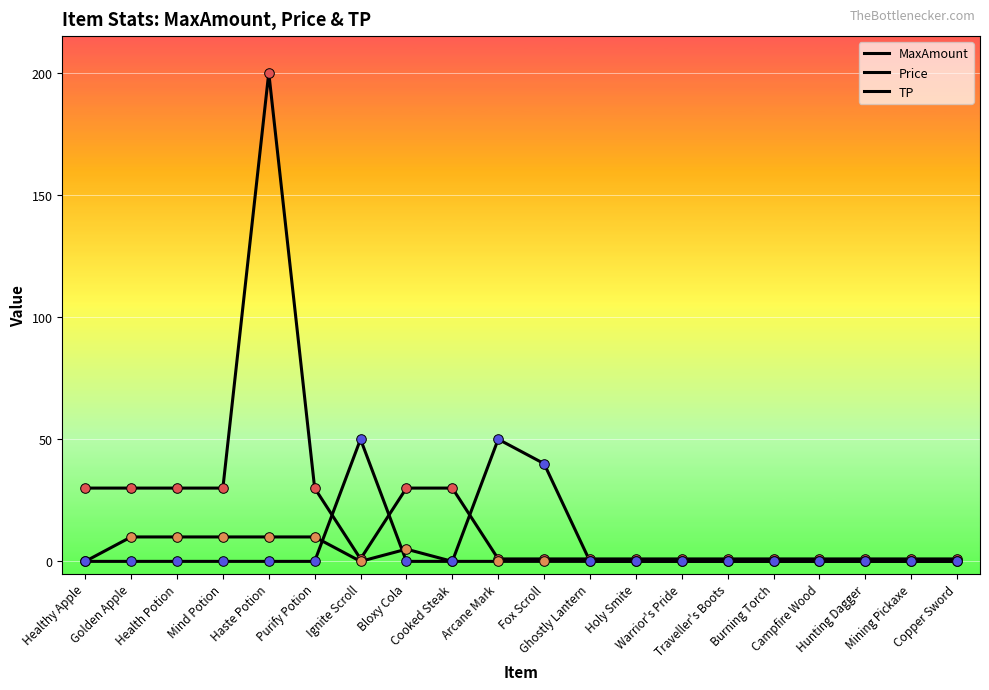

How many lines are shown in the chart?

3